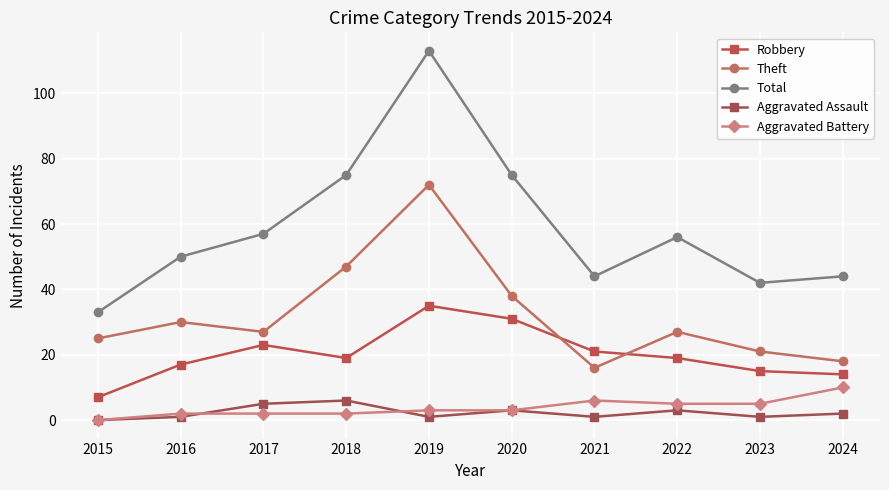

True or false: Robbery and Aggravated Assault cross at least once.

False